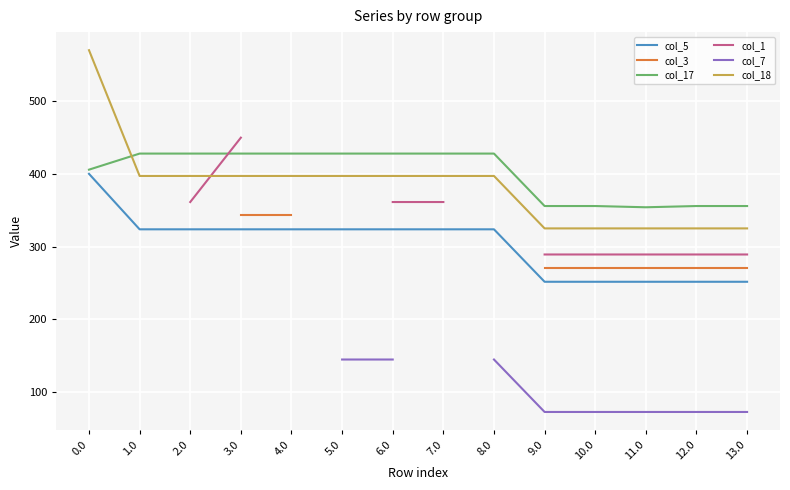

Count the number of categories in the chart.

14